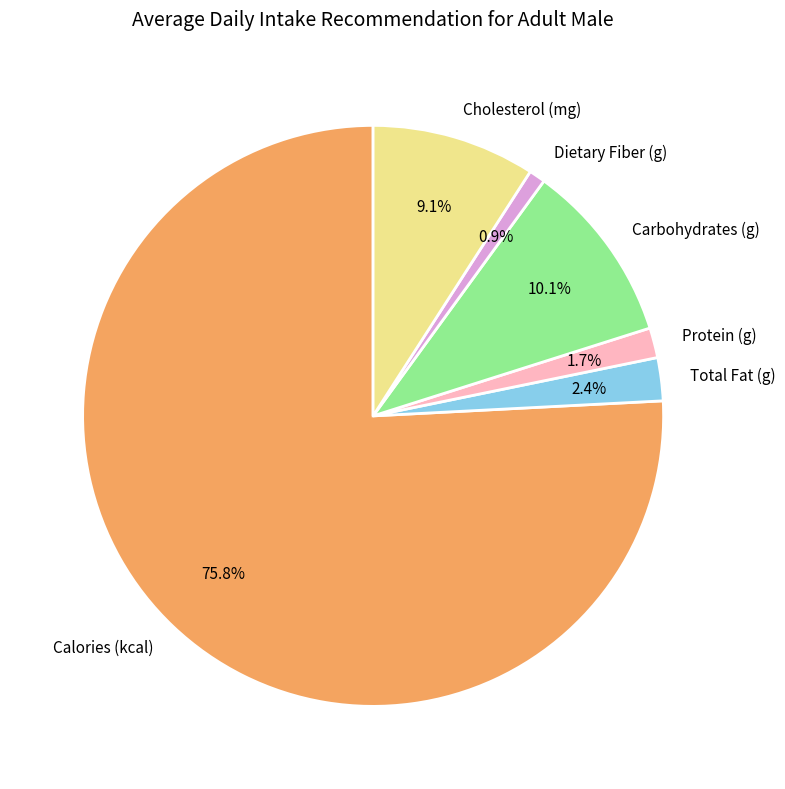

Approximately how many times larger is the value at Total Fat (g) compared to Cholesterol (mg)?

0.3